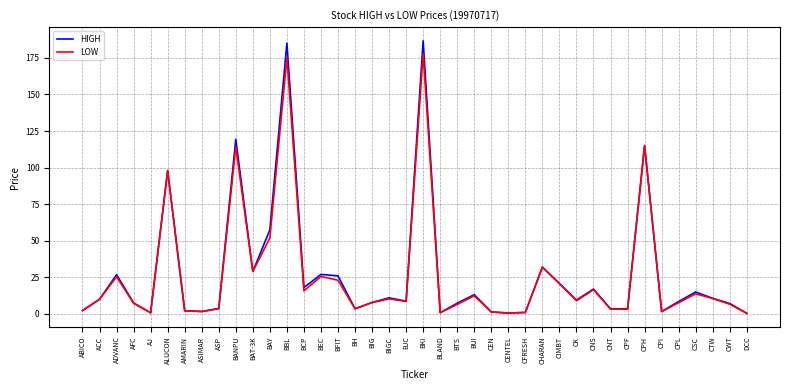

What is the total value across all series at BTS?

13.8